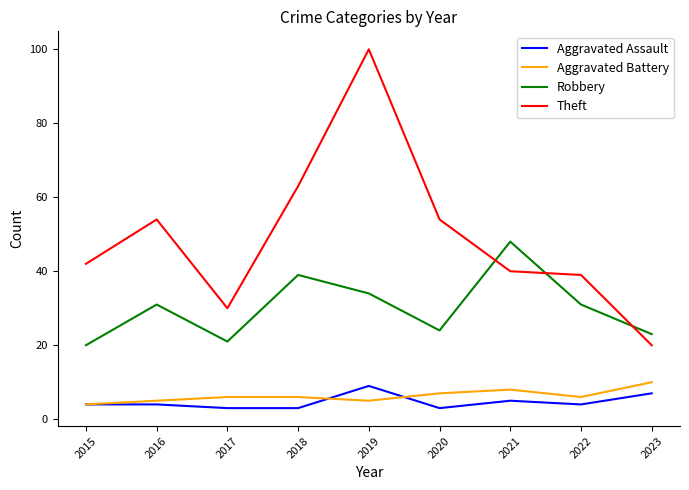

Reading left to right, what are all the values shown in this chart?

Aggravated Assault: 2015=4	2016=4	2017=3	2018=3	2019=9	2020=3	2021=5	2022=4	2023=7
Aggravated Battery: 2015=4	2016=5	2017=6	2018=6	2019=5	2020=7	2021=8	2022=6	2023=10
Robbery: 2015=20	2016=31	2017=21	2018=39	2019=34	2020=24	2021=48	2022=31	2023=23
Theft: 2015=42	2016=54	2017=30	2018=63	2019=100	2020=54	2021=40	2022=39	2023=20